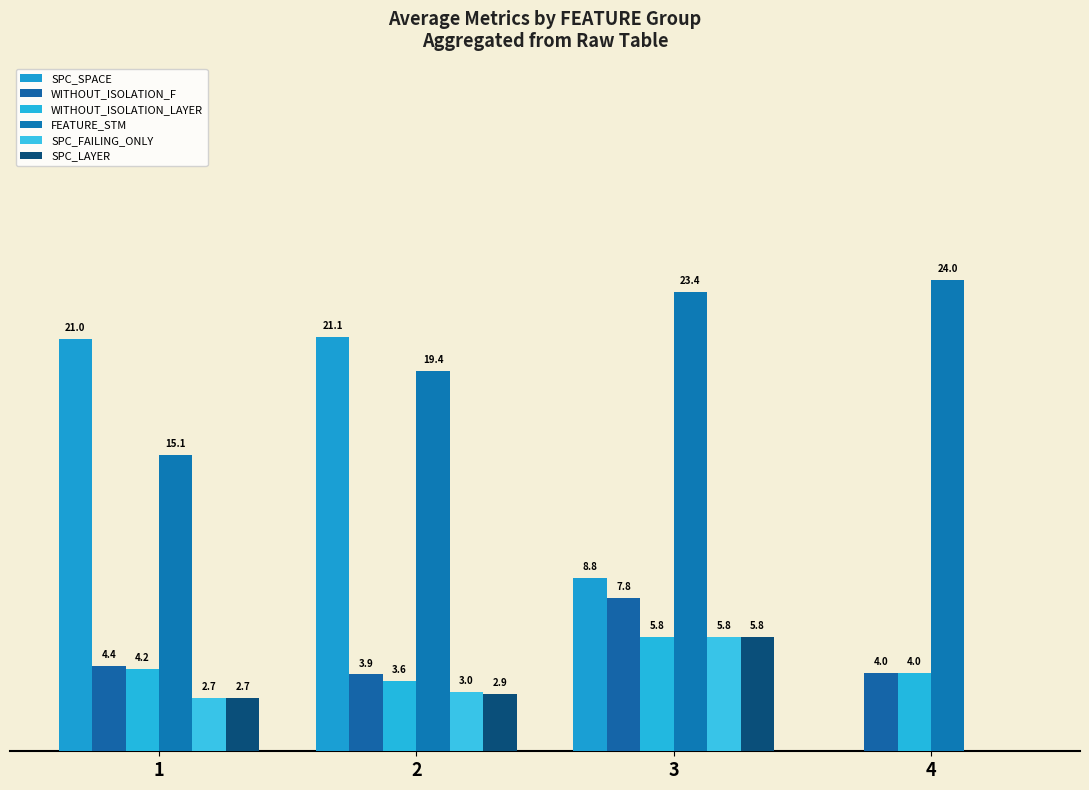

What is the difference between the highest and lowest values at 3?

17.6